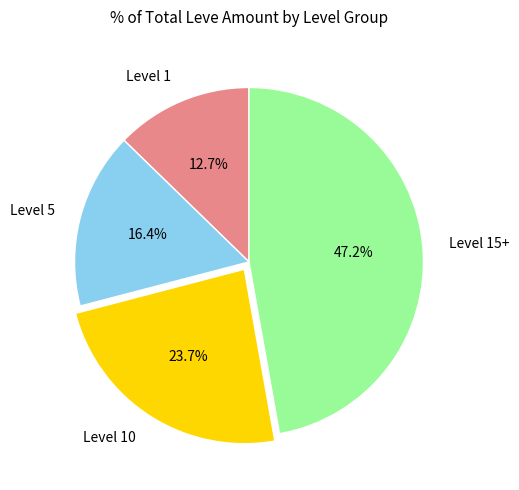

Count the number of slices in the pie.

4